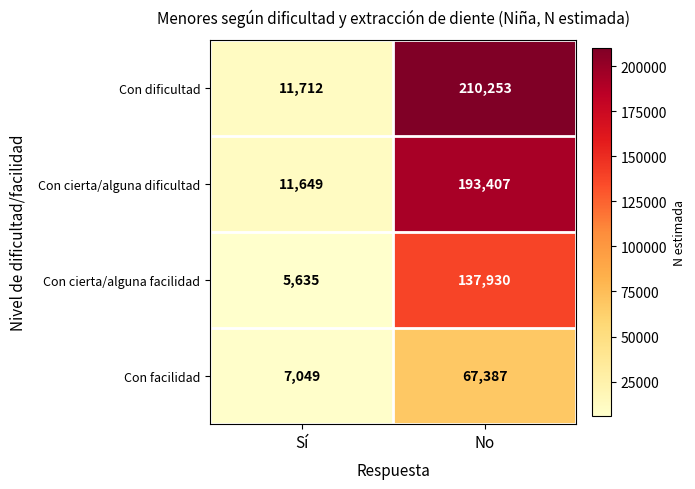

List the series in order of their peak value, lowest first.

Con facilidad, Con cierta/alguna facilidad, Con cierta/alguna dificultad, Con dificultad